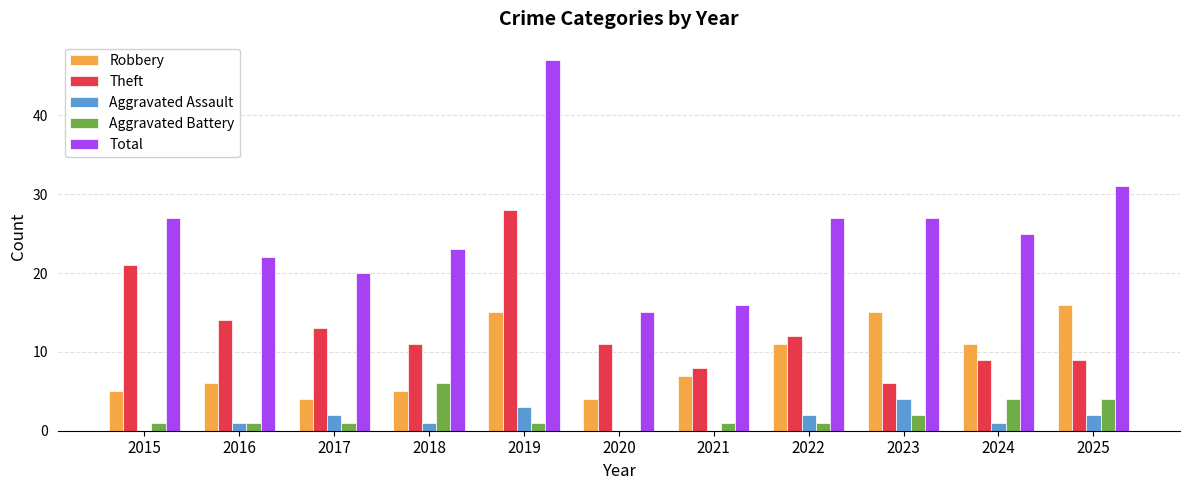

Which series has the largest total across all categories?

Total